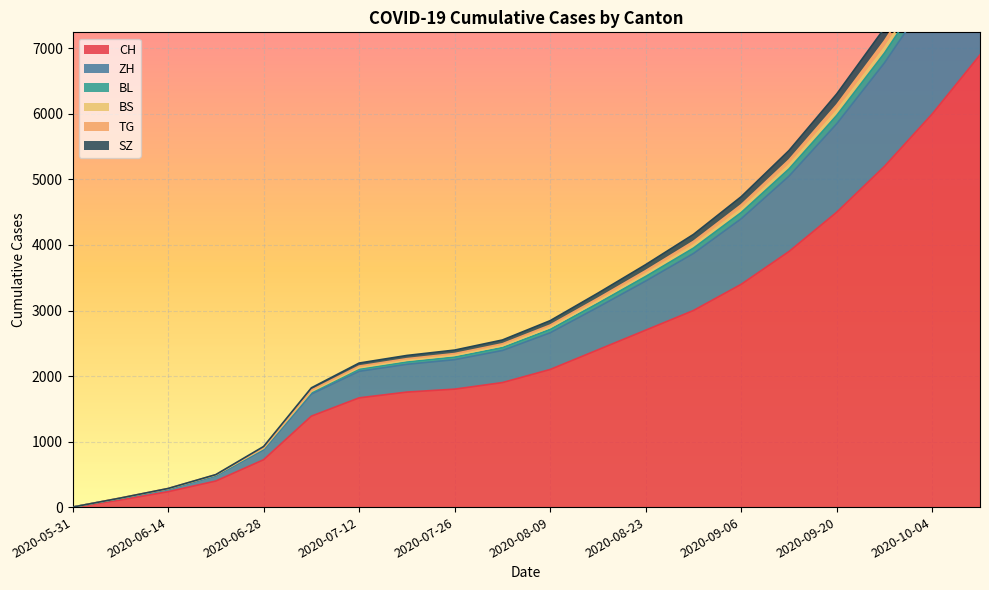

Count the number of categories in the chart.

20